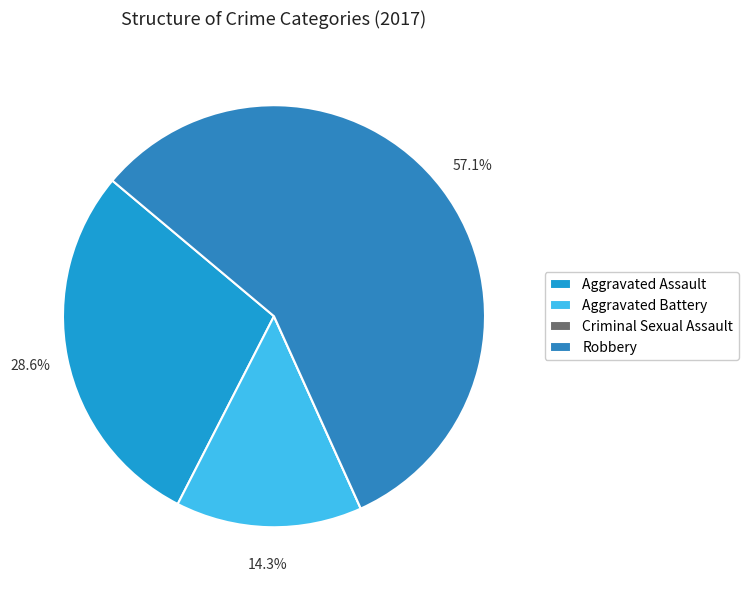

What is the majority slice?

Robbery